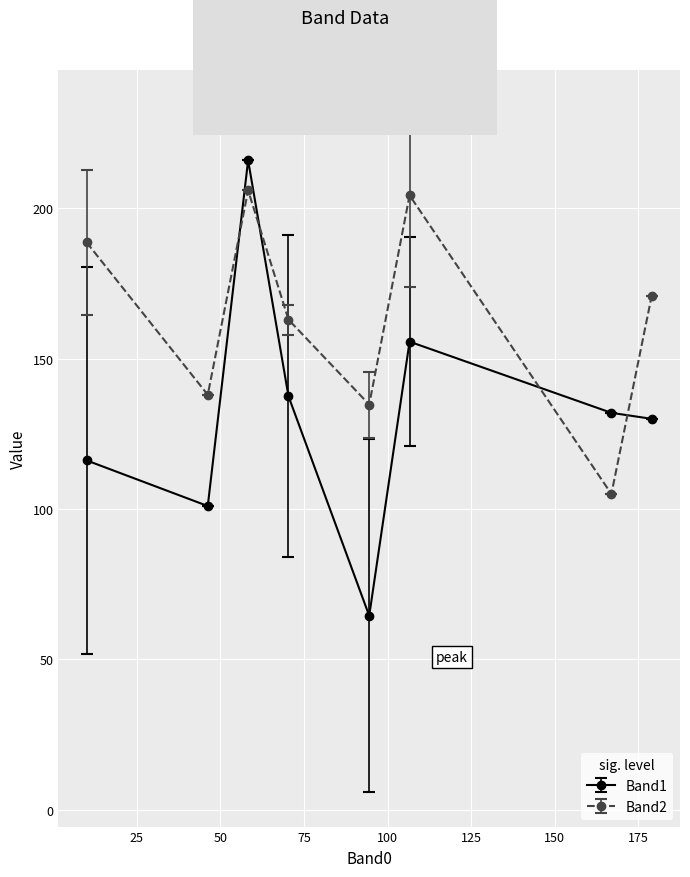

Does the chart have visible grid lines?

Yes